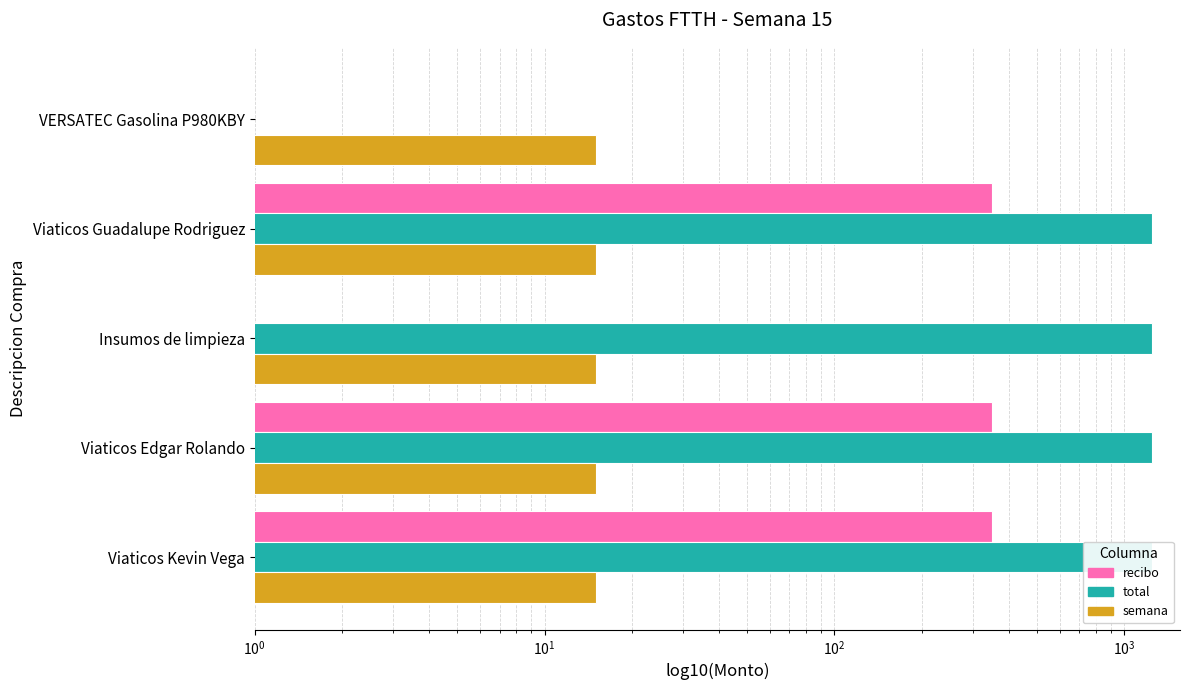

What is the maximum value for total?

1250.0